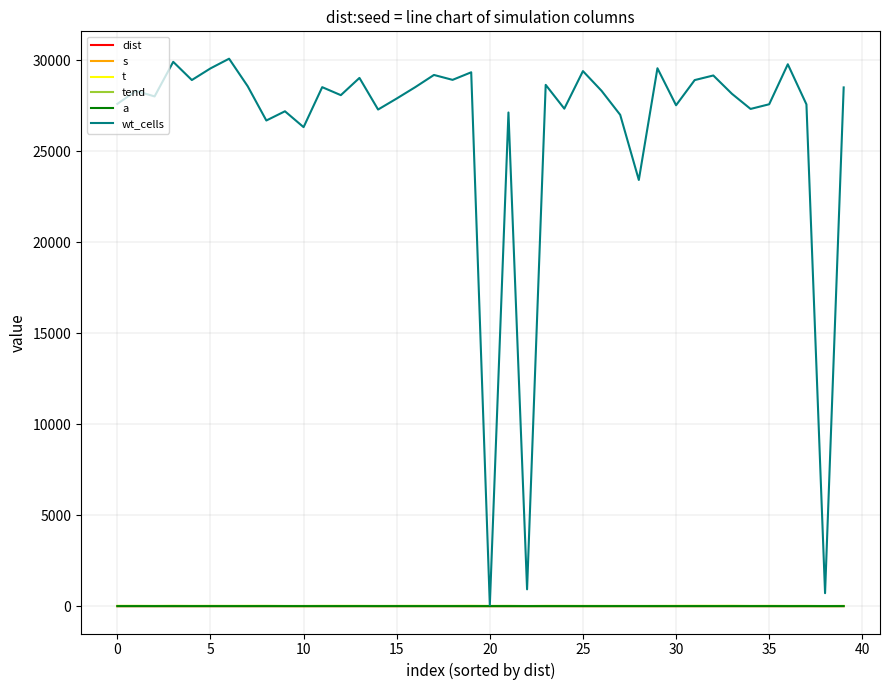

What is the sum of all wt_cells values?

1045209.0